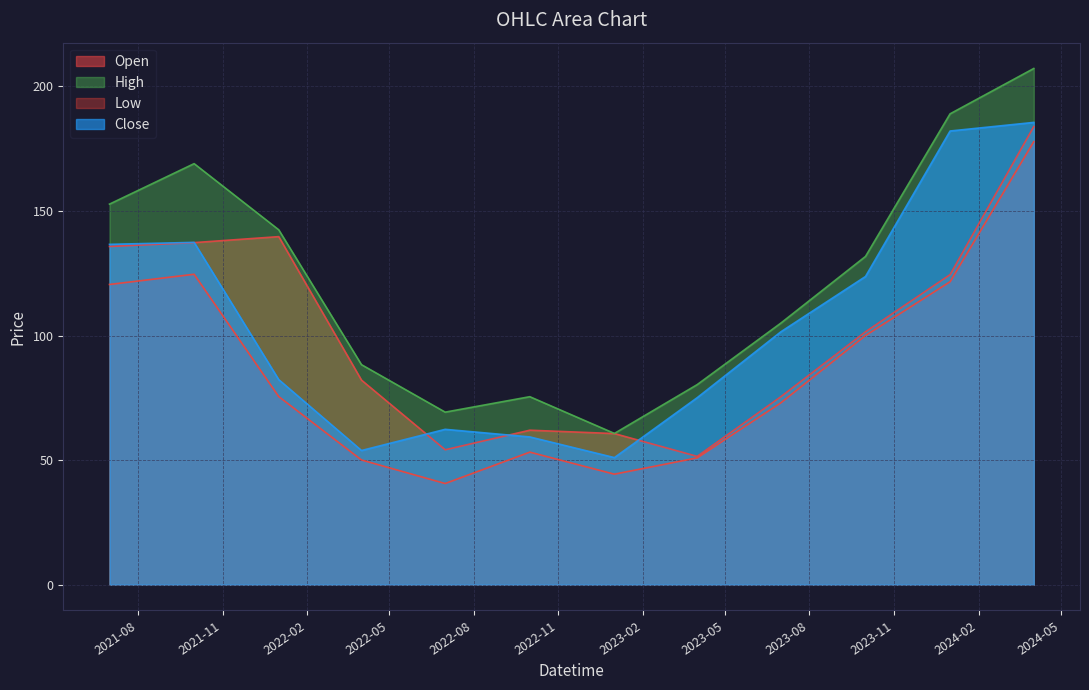

Rank the series by their maximum value, from highest to lowest.

High, Close, Open, Low